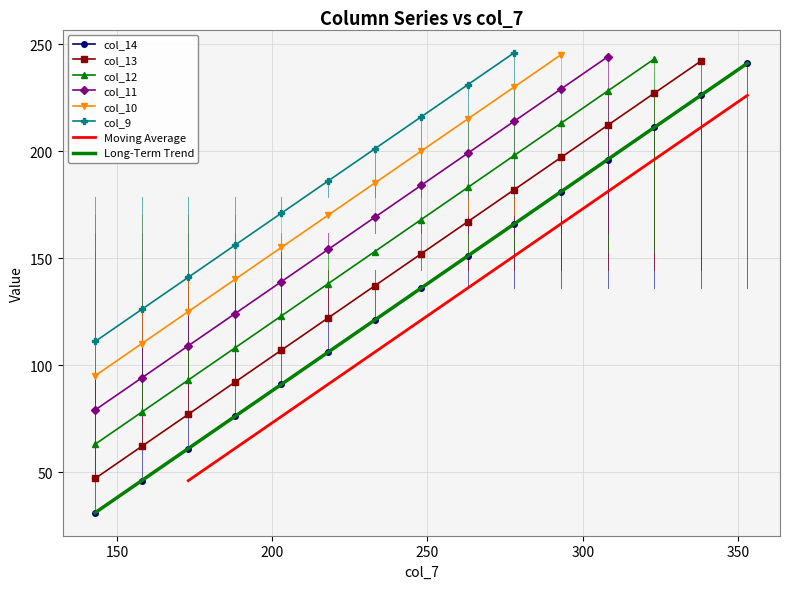

What is the smallest value displayed?

31